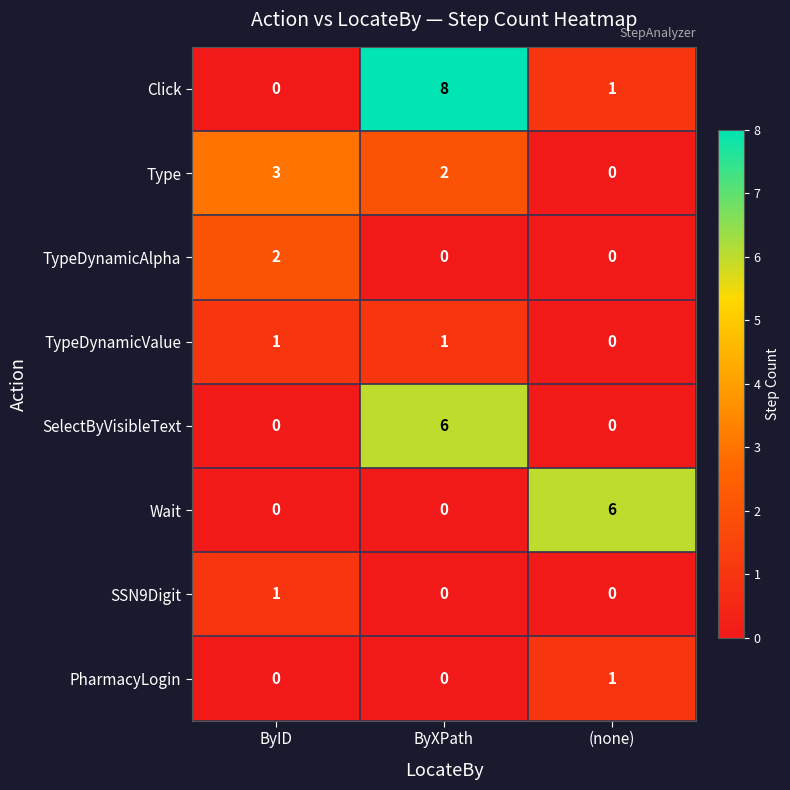

What is the difference between the maximum and second lowest values in the Wait series?

6